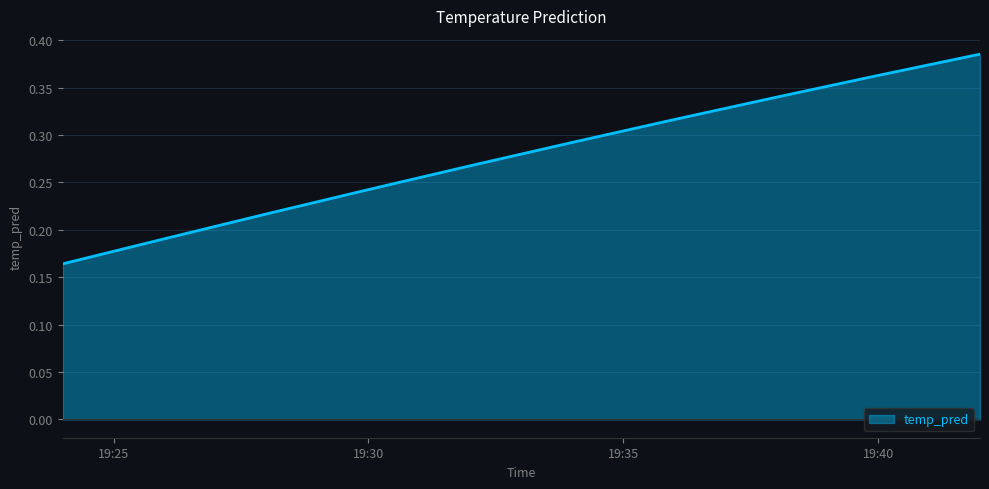

What is the average value?

0.3